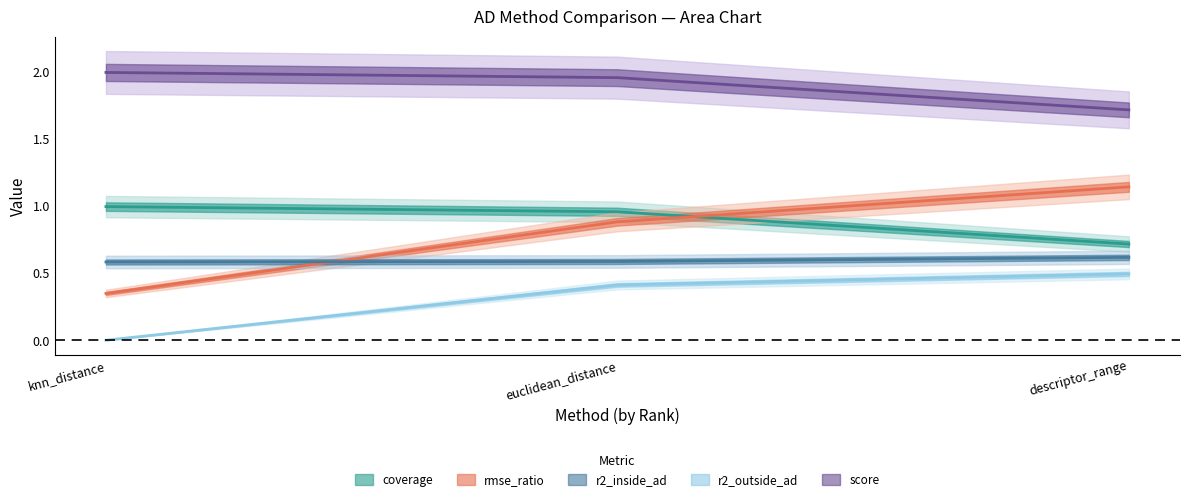

What is the sum of all rmse_ratio values?

2.4